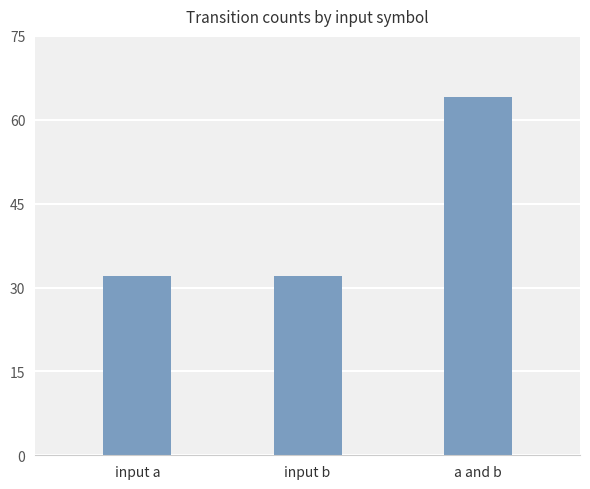

True or false: the data shows 35 at a and b.

False